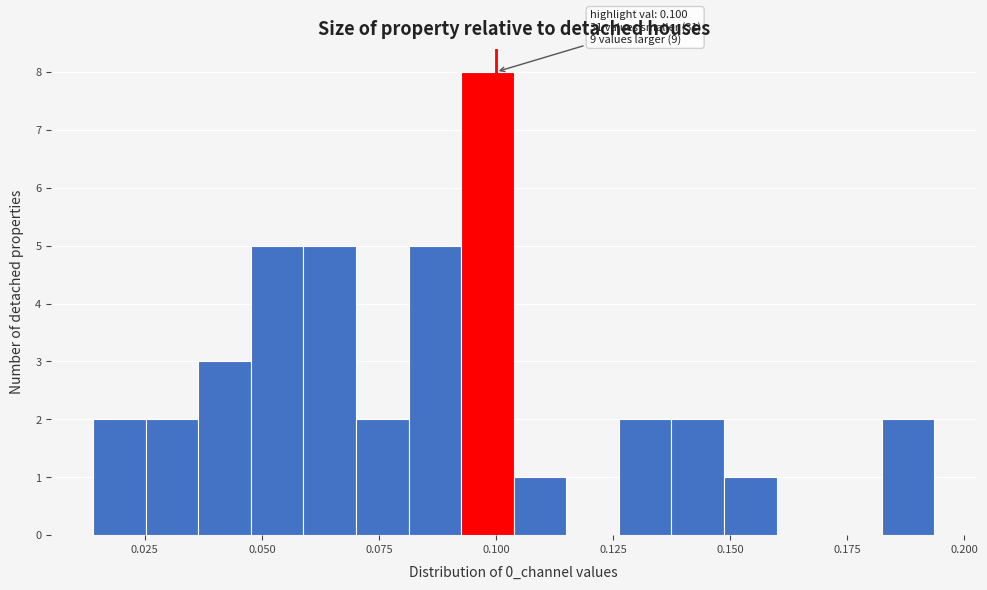

Around what value on the x-axis is the tallest bar? Give the approximate position of its centre, as read against the axis.

0.100